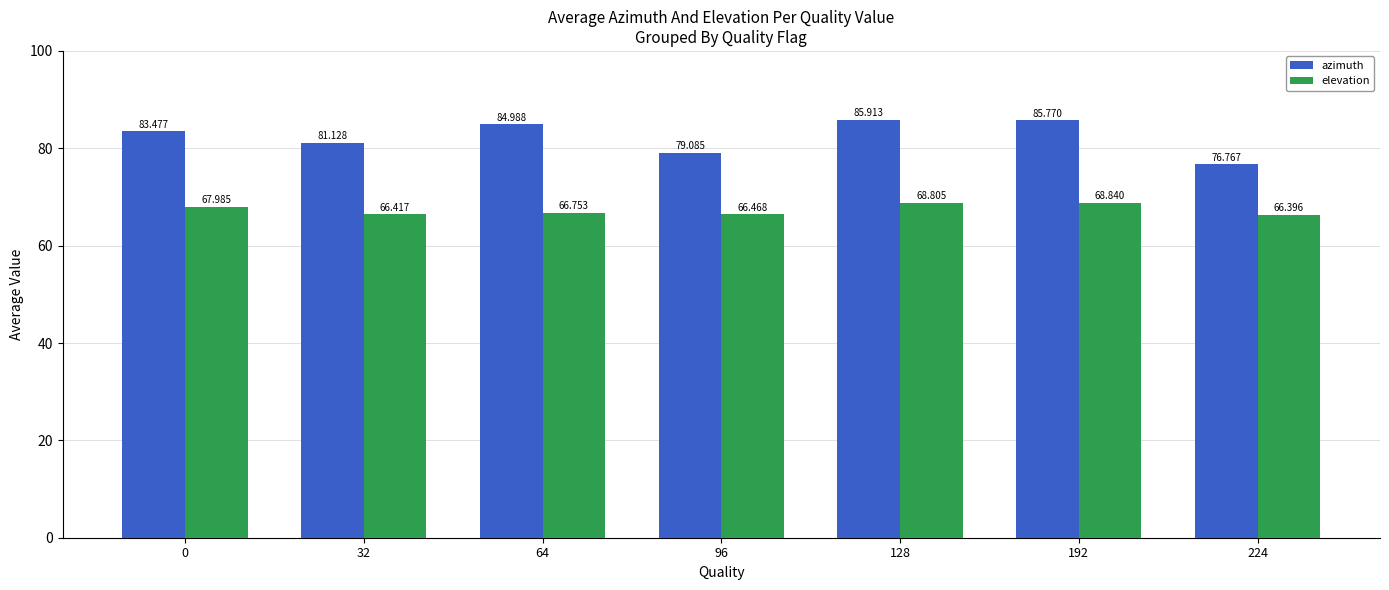

Reading left to right, what are all the values shown in this chart?

azimuth: 83.5	81.1	85.0	79.1	85.9	85.8	76.8
elevation: 68.0	66.4	66.8	66.5	68.8	68.8	66.4